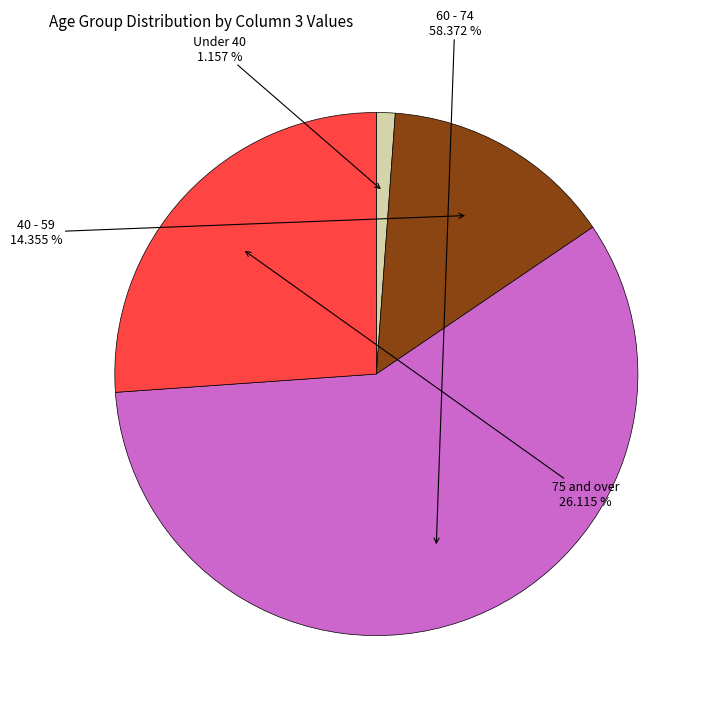

How many slices are in this pie chart?

4